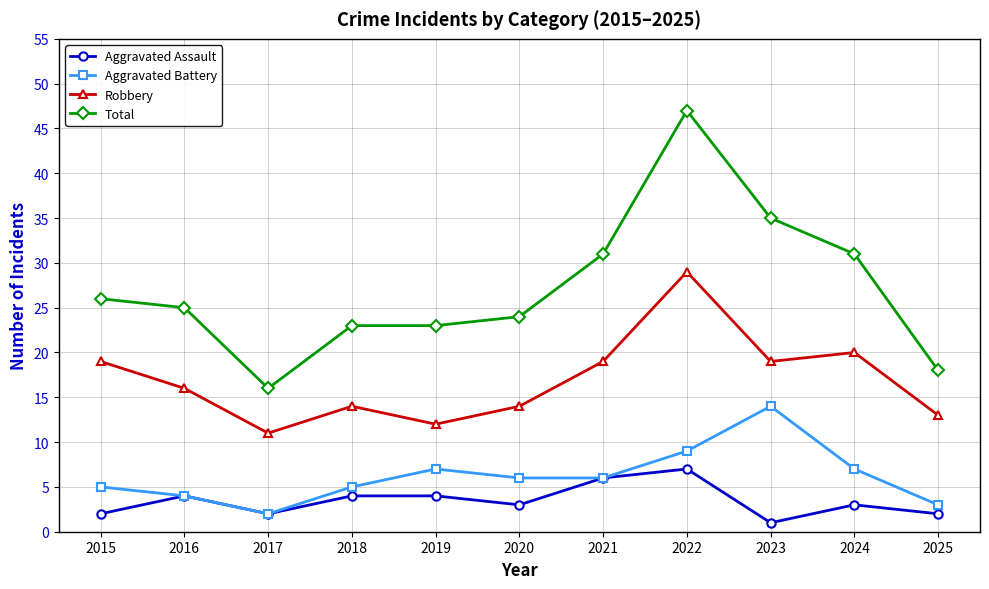

Reading right to left, extract all data points from this chart.

Aggravated Assault: 2025=2	2024=3	2023=1	2022=7	2021=6	2020=3	2019=4	2018=4	2017=2	2016=4	2015=2
Aggravated Battery: 2025=3	2024=7	2023=14	2022=9	2021=6	2020=6	2019=7	2018=5	2017=2	2016=4	2015=5
Robbery: 2025=13	2024=20	2023=19	2022=29	2021=19	2020=14	2019=12	2018=14	2017=11	2016=16	2015=19
Total: 2025=18	2024=31	2023=35	2022=47	2021=31	2020=24	2019=23	2018=23	2017=16	2016=25	2015=26